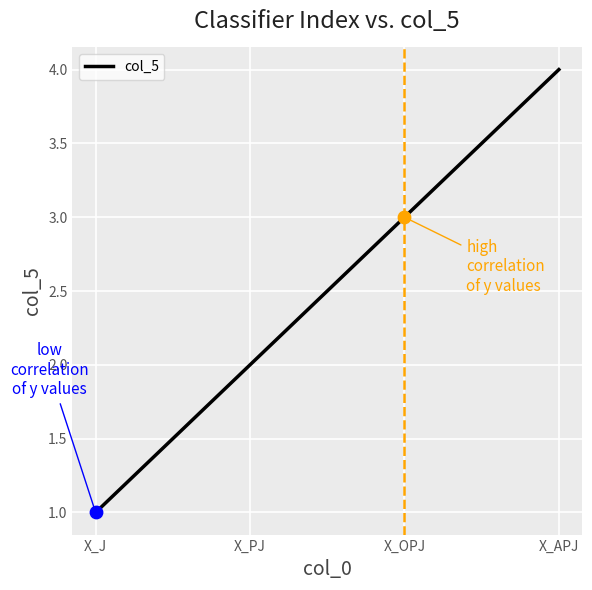

What is the change in value from X_J to X_OPJ?

+2